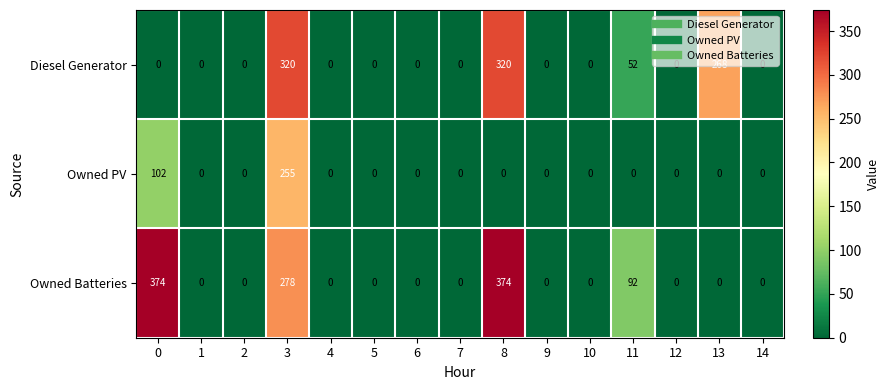

What is the average value of the Diesel Generator series?

64